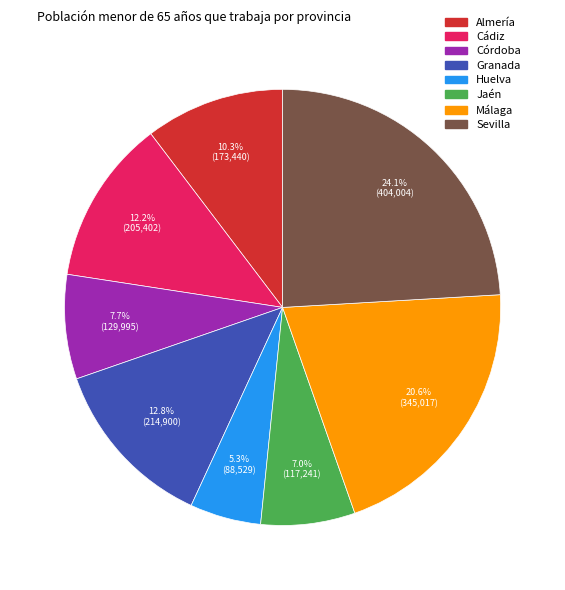

Count the number of slices in the pie.

8